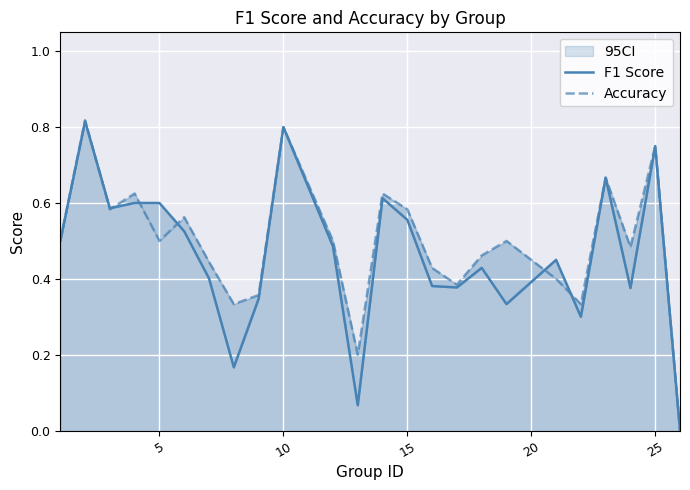

Reading left to right, what are all the values shown in this chart?

F1 Score: 0.5	0.8	0.6	0.6	0.6	0.5	0.4	0.2	0.3	0.8	0.5	0.1	0.6	0.6	0.4	0.4	0.4	0.3	0.5	0.3	0.7	0.4	0.8	0.0
Accuracy: 0.5	0.8	0.6	0.6	0.5	0.6	0.4	0.3	0.4	0.8	0.5	0.2	0.6	0.6	0.4	0.4	0.5	0.5	0.4	0.3	0.7	0.5	0.8	0.0